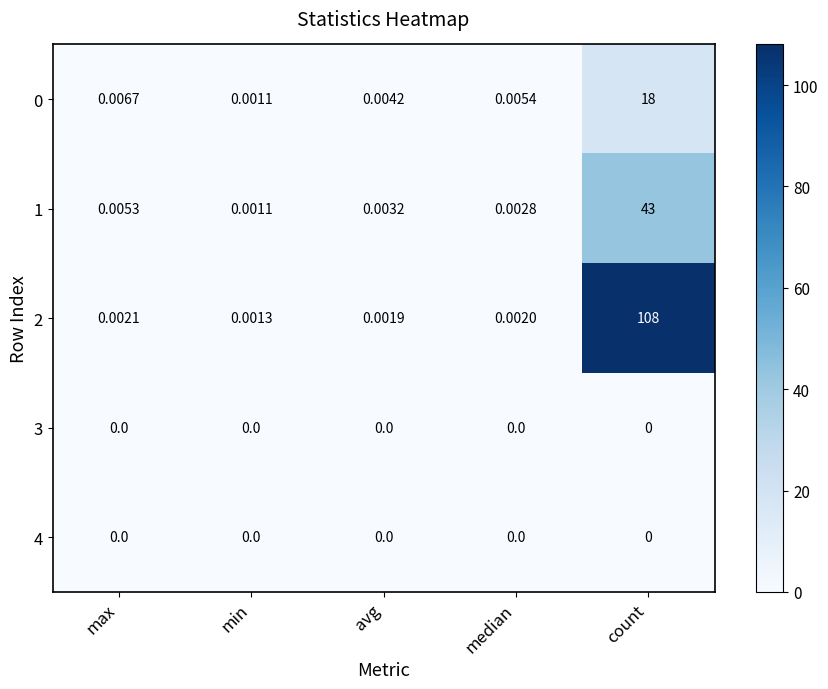

At which category is the sum across all series the highest?

count